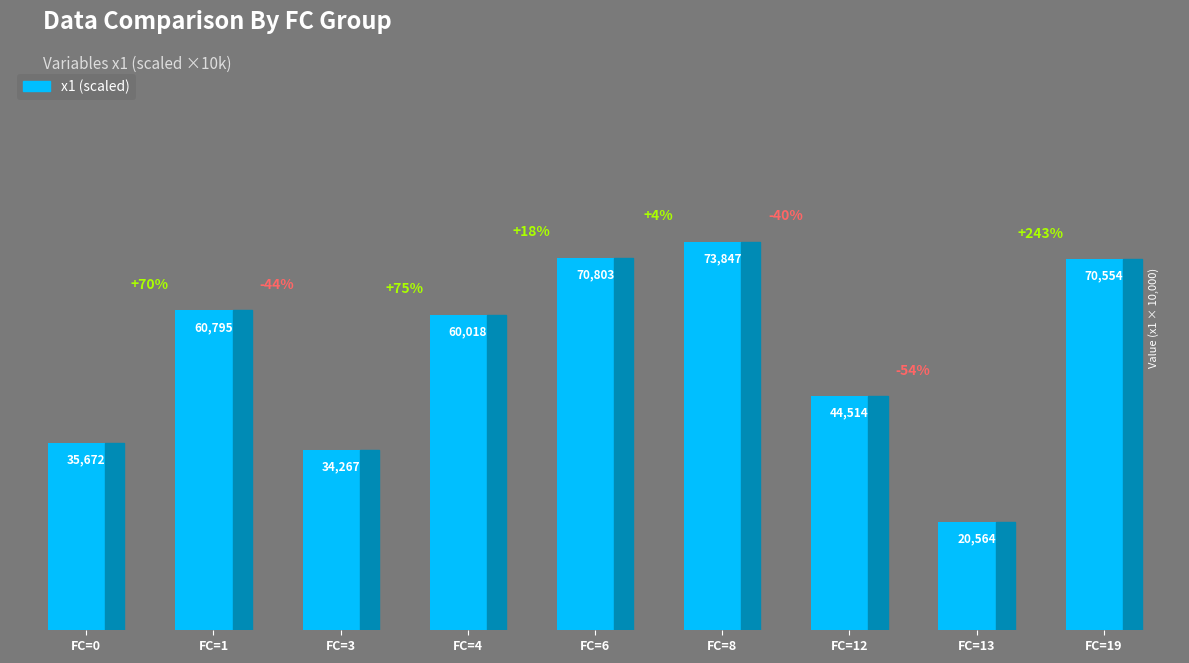

The chart shows a value of 84111.2 at FC=4. True or false?

False